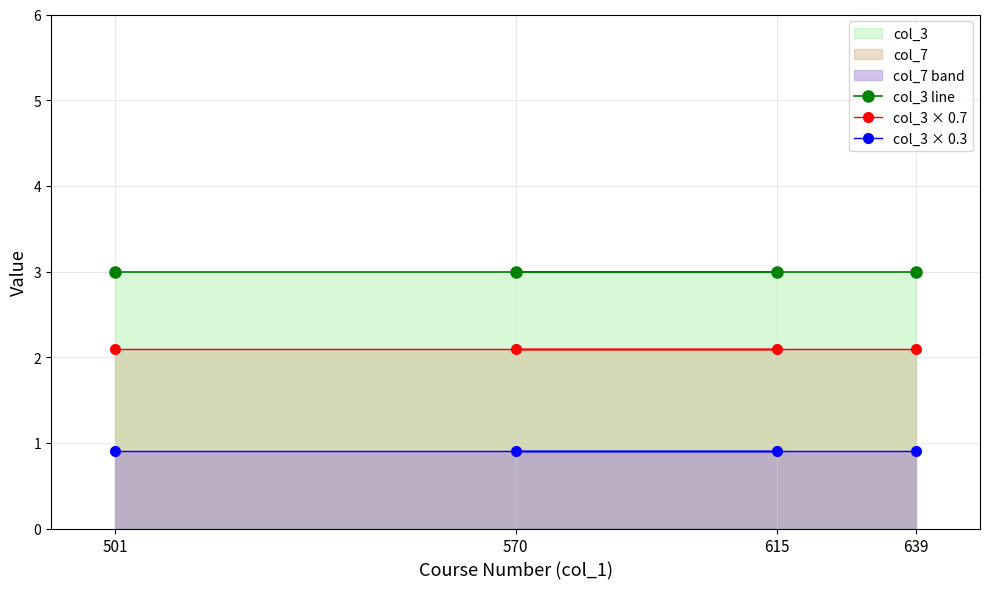

What is the value of the col_3 × 0.3 point at the 3rd from the left?

0.9